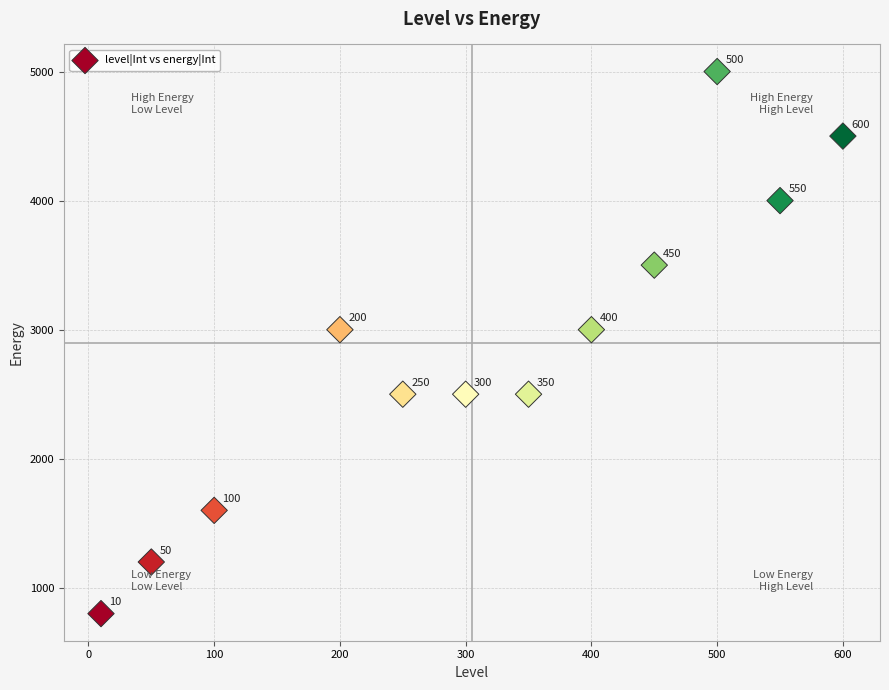

What Y value in the scatter plot is closest to 2900?

3000